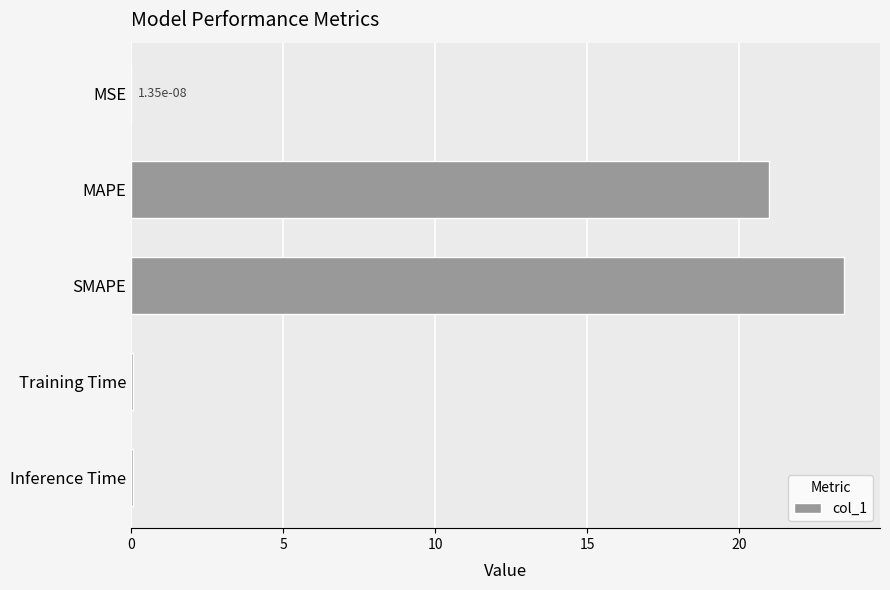

What is the sum of all values?

44.6